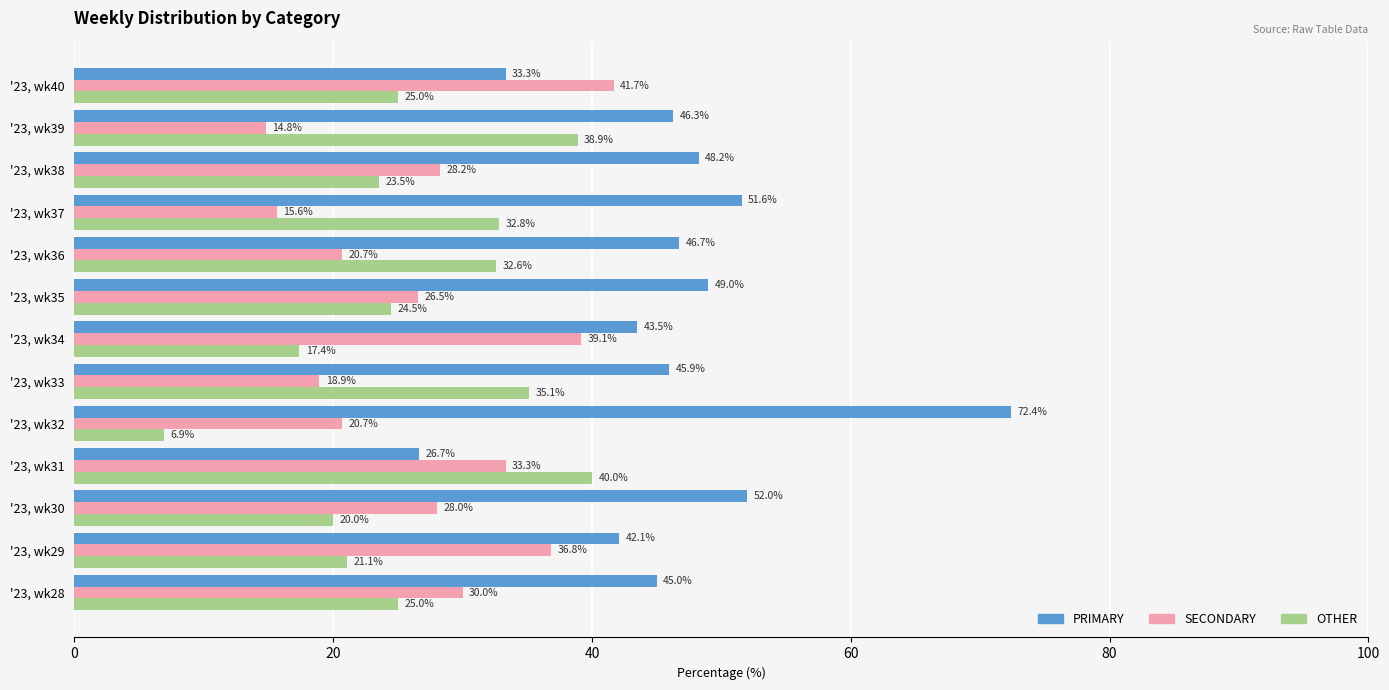

True or false: OTHER has a value of 24.5 at '23, wk35.

True